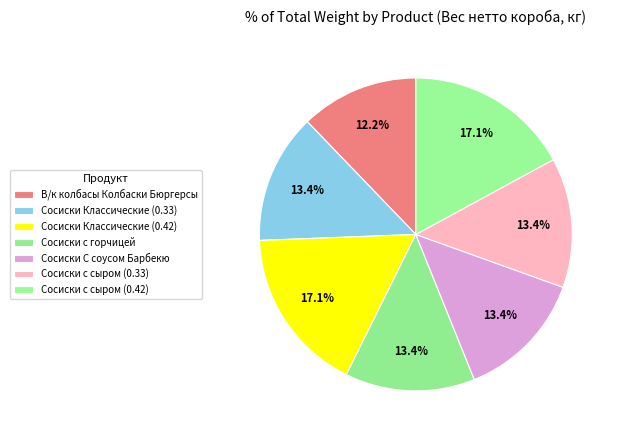

Does any single category account for the majority?

No